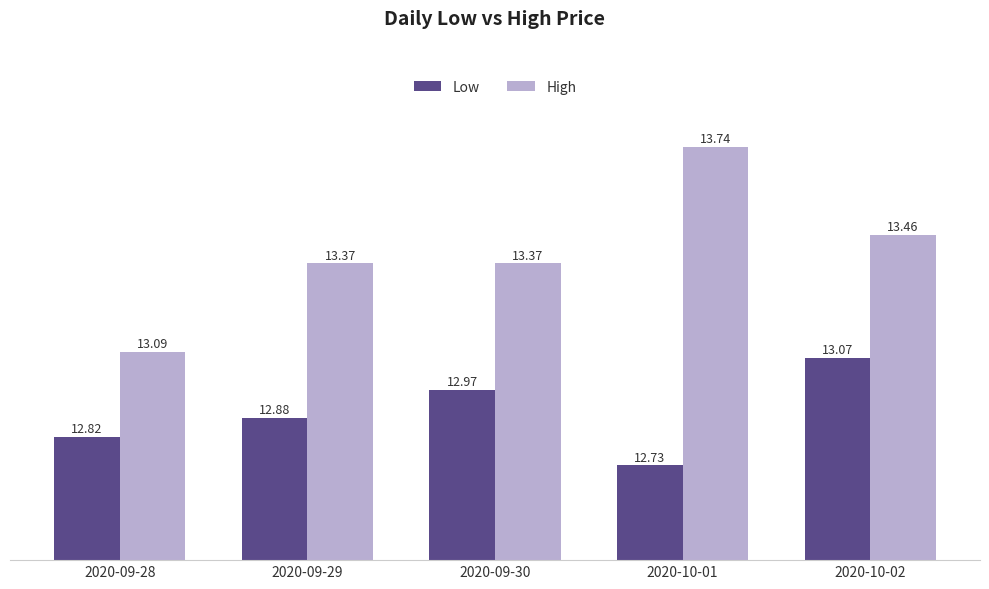

How many distinct data groups are displayed?

2